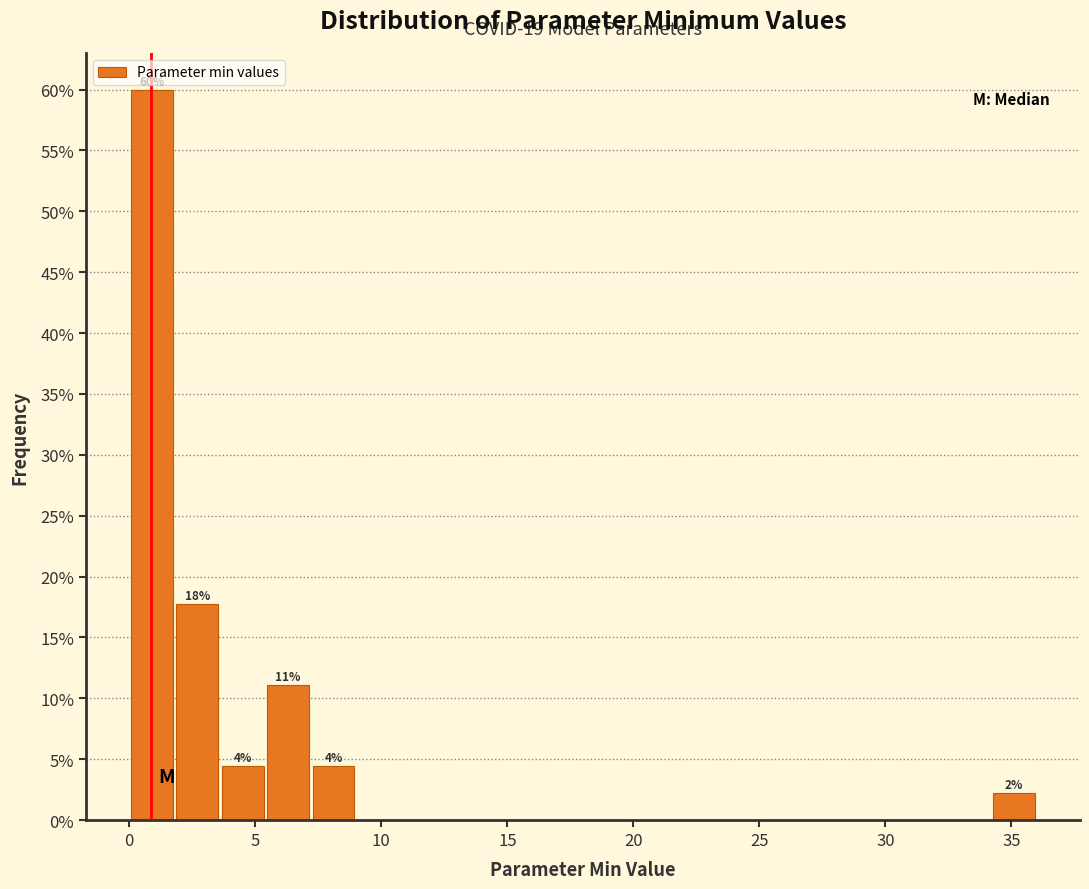

Read against the x-axis, roughly where is the centre of the tallest bar?

1.0